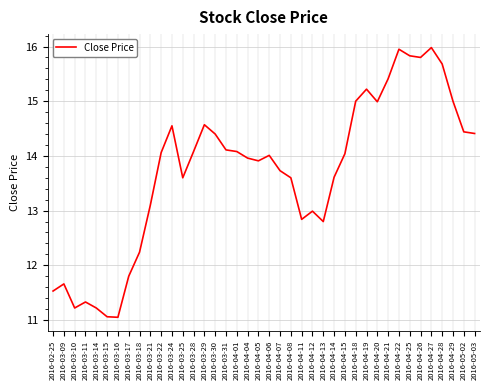

What is the difference between the maximum and minimum values?

4.9